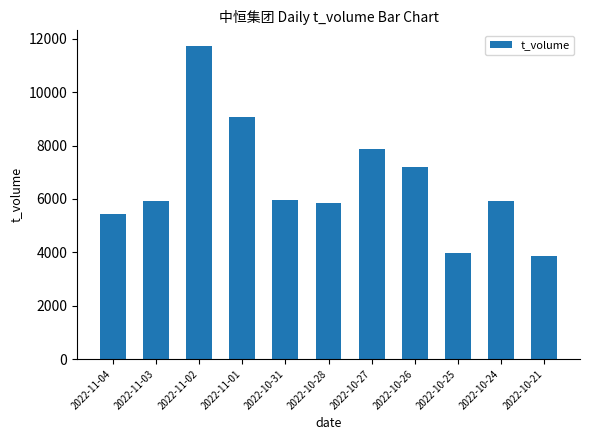

How many series are shown in this chart?

1